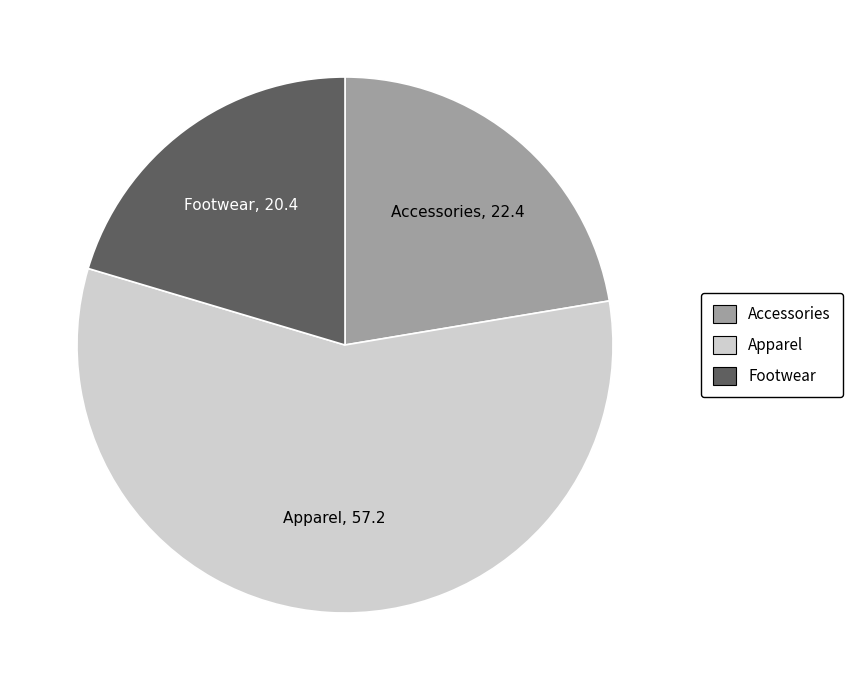

Is there a majority slice in this chart?

Yes